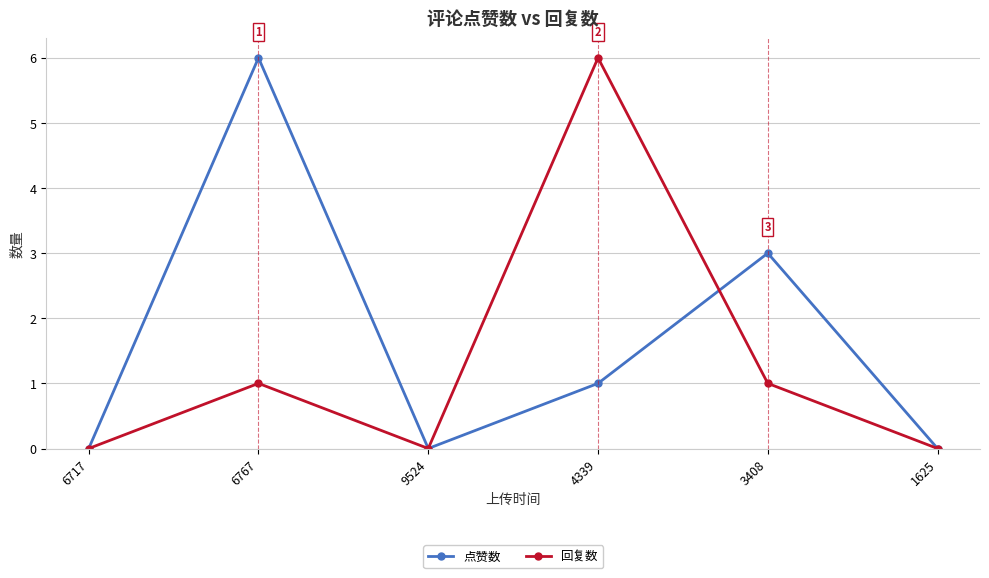

What is the label of the 6th point from the left?

1625